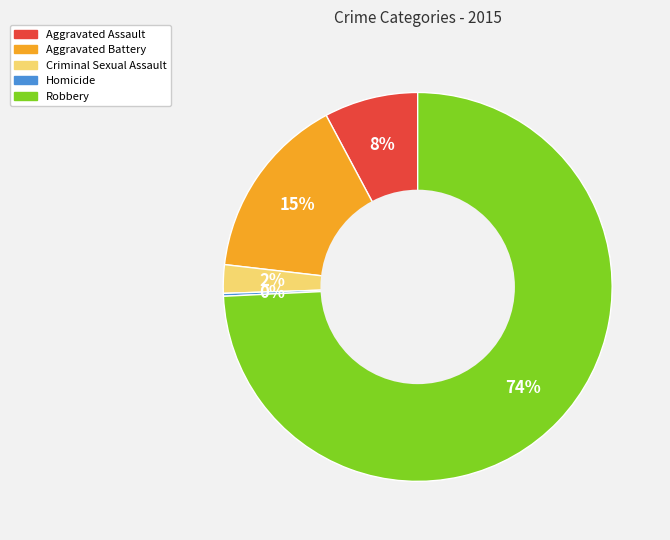

Is it true that Criminal Sexual Assault is 2% of the pie?

True